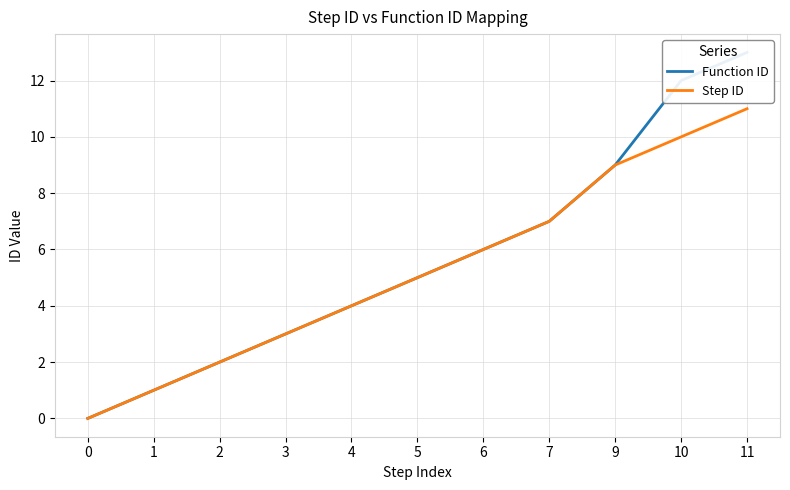

At which label is Function ID closest to 6?

6